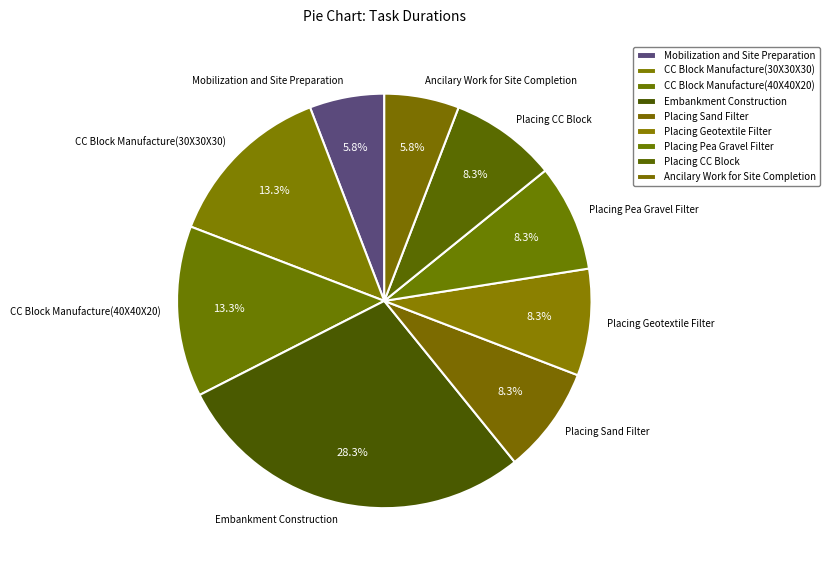

To the nearest percent, what is the combined percentage of Embankment Construction and Mobilization and Site Preparation?

34%